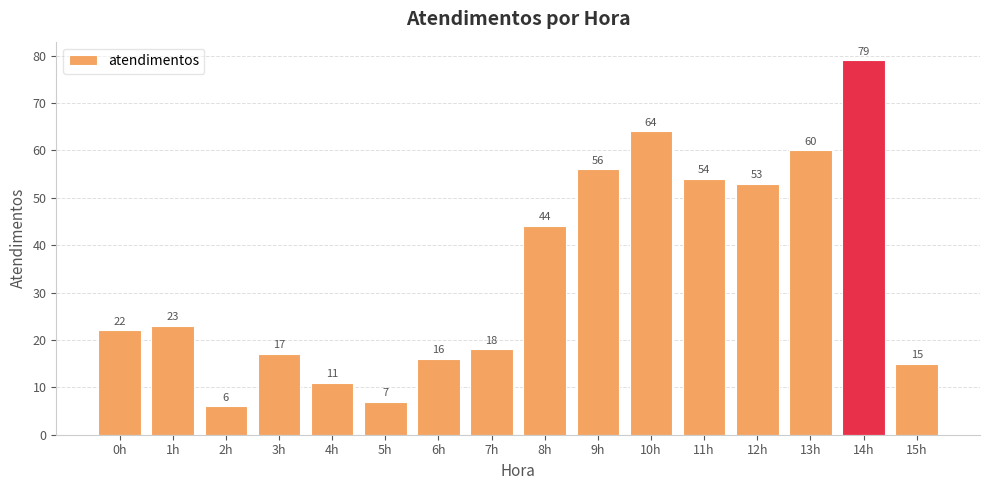

What is the change in value from 7h to 10h?

+46